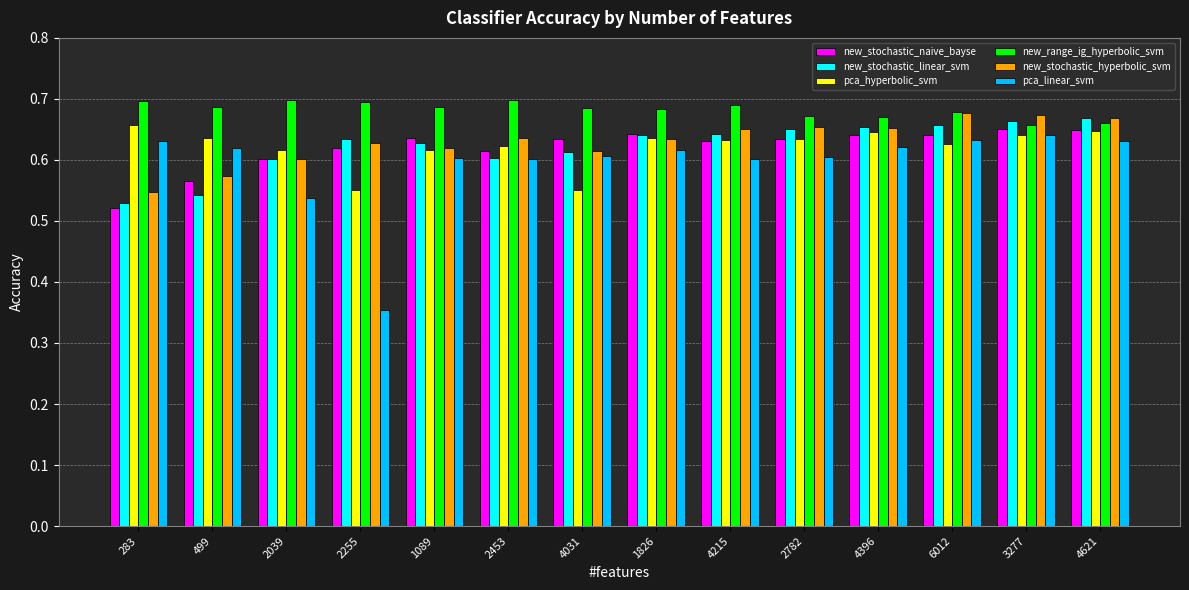

Which series has the largest range (max minus min)?

pca_linear_svm